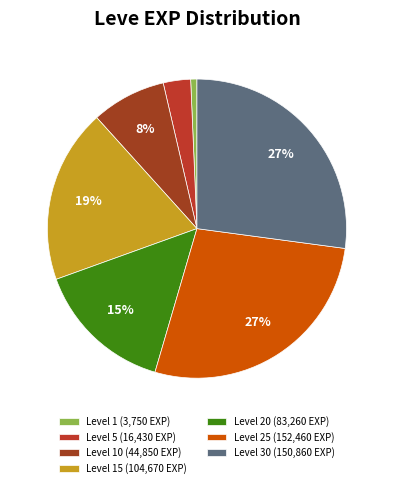

Is there any slice that represents more than half of the pie?

No